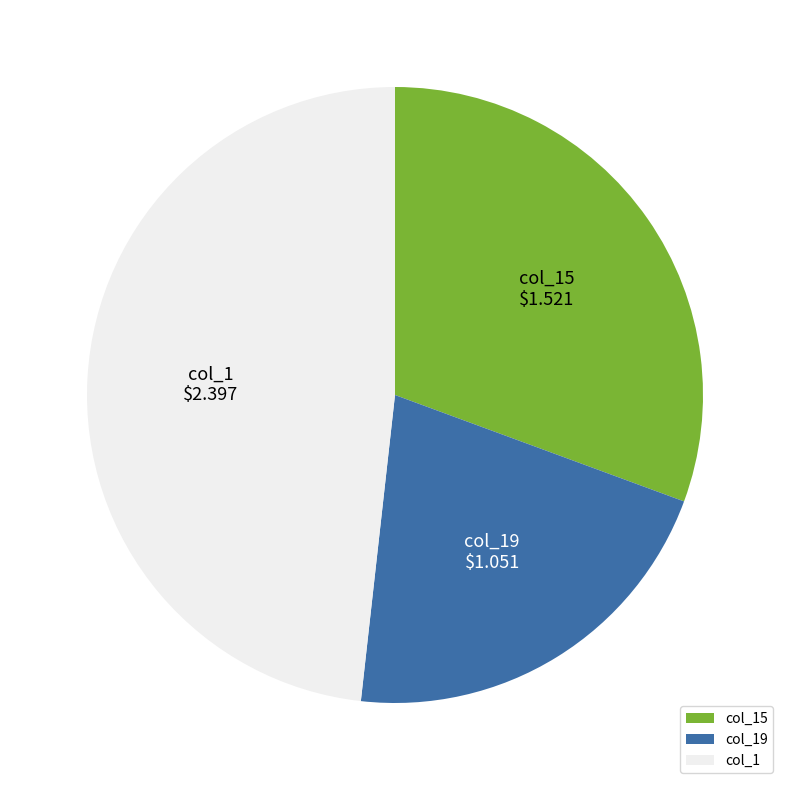

What is the largest slice in the pie chart?

col_1